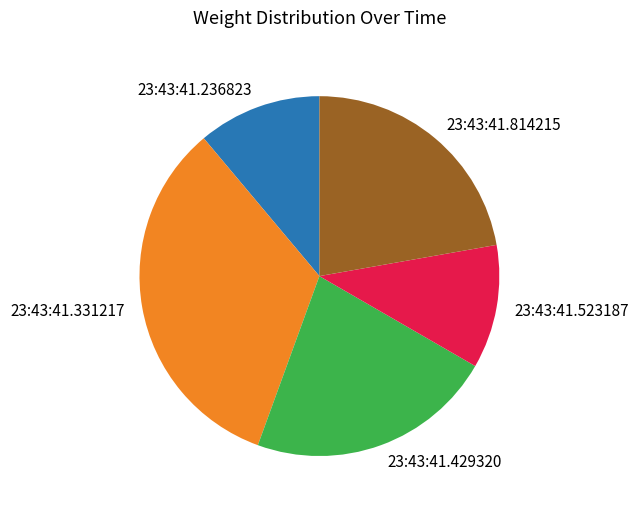

How many slices are in this pie chart?

5